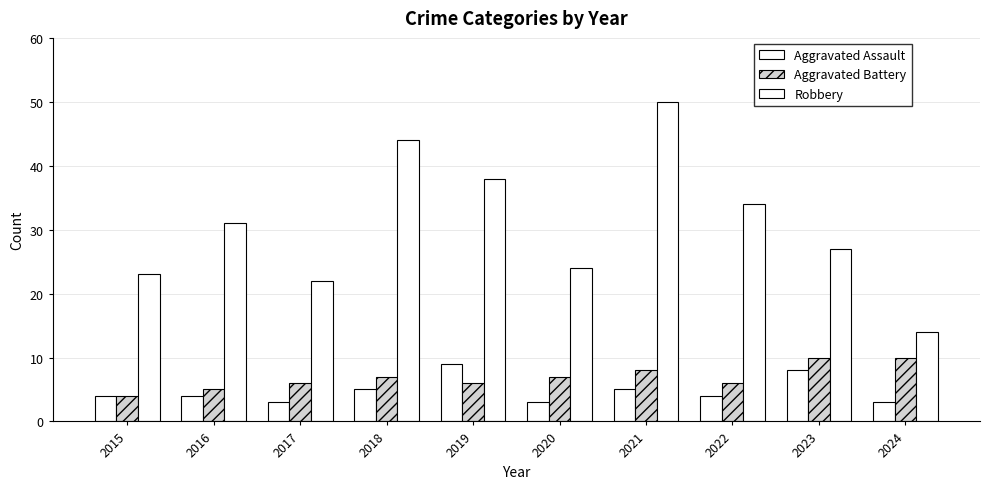

What is the value of the Aggravated Assault bar at the 9th from the left?

8